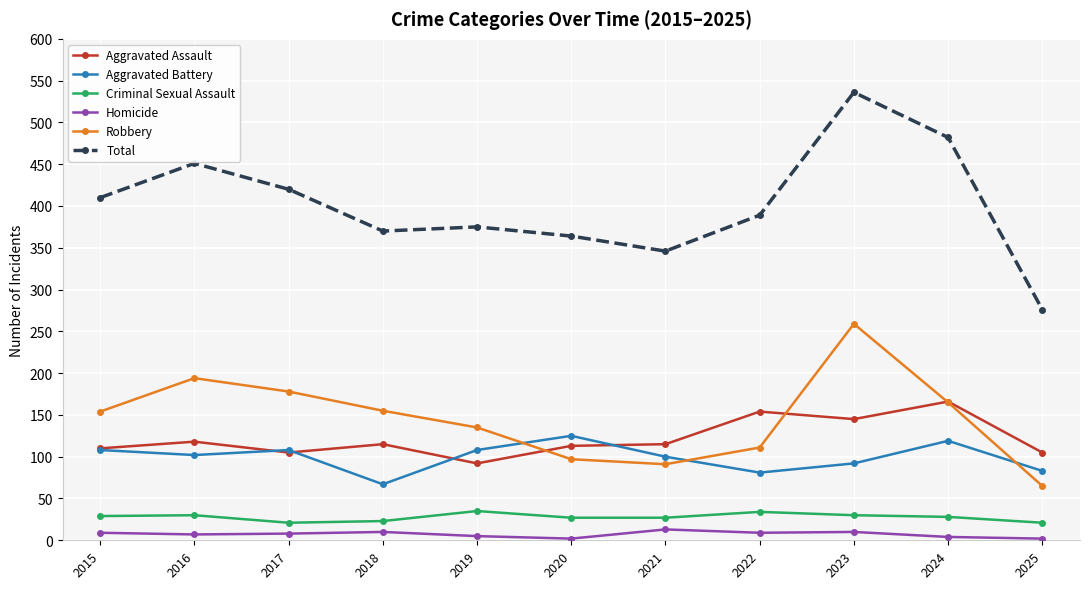

How many lines are shown in the chart?

6